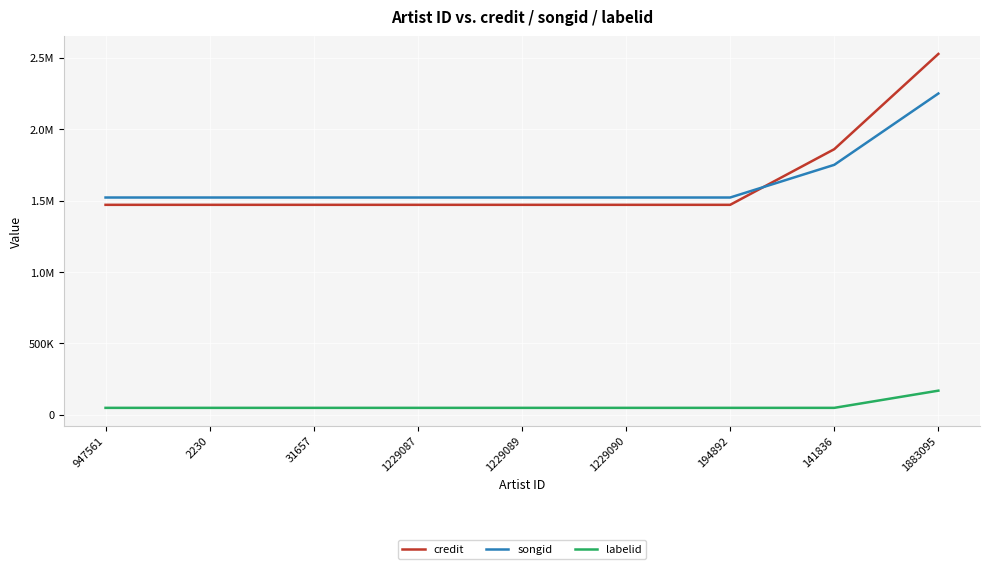

What position from the right is 31657?

7